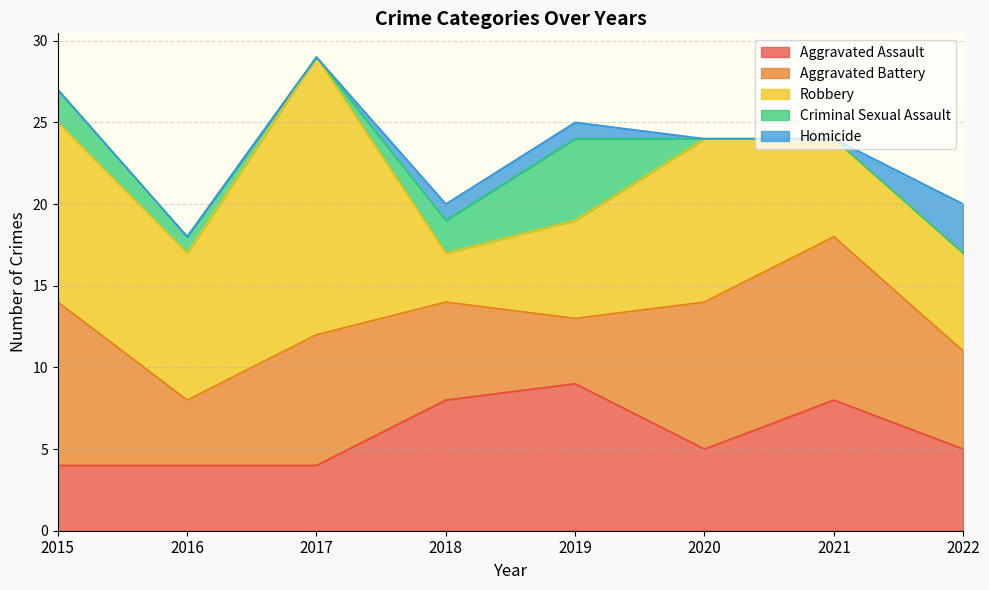

Where do Aggravated Assault and Robbery first cross each other?

2017 and 2018